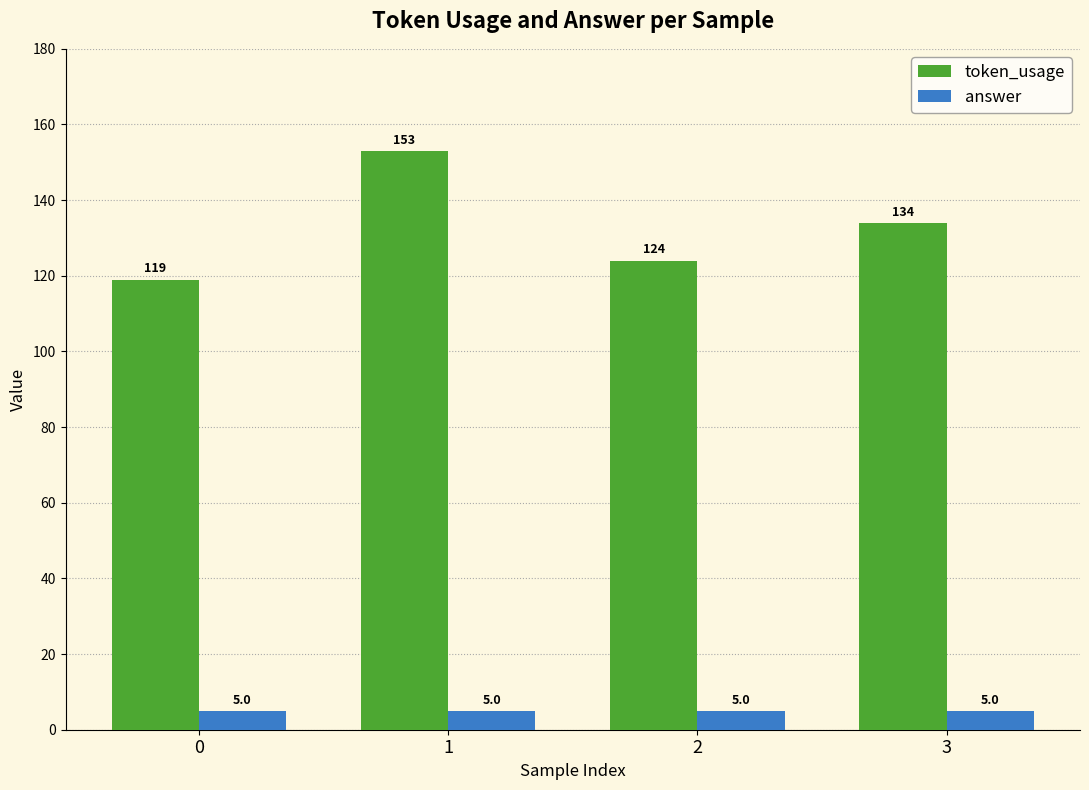

What is the total value across all series at 2?

129